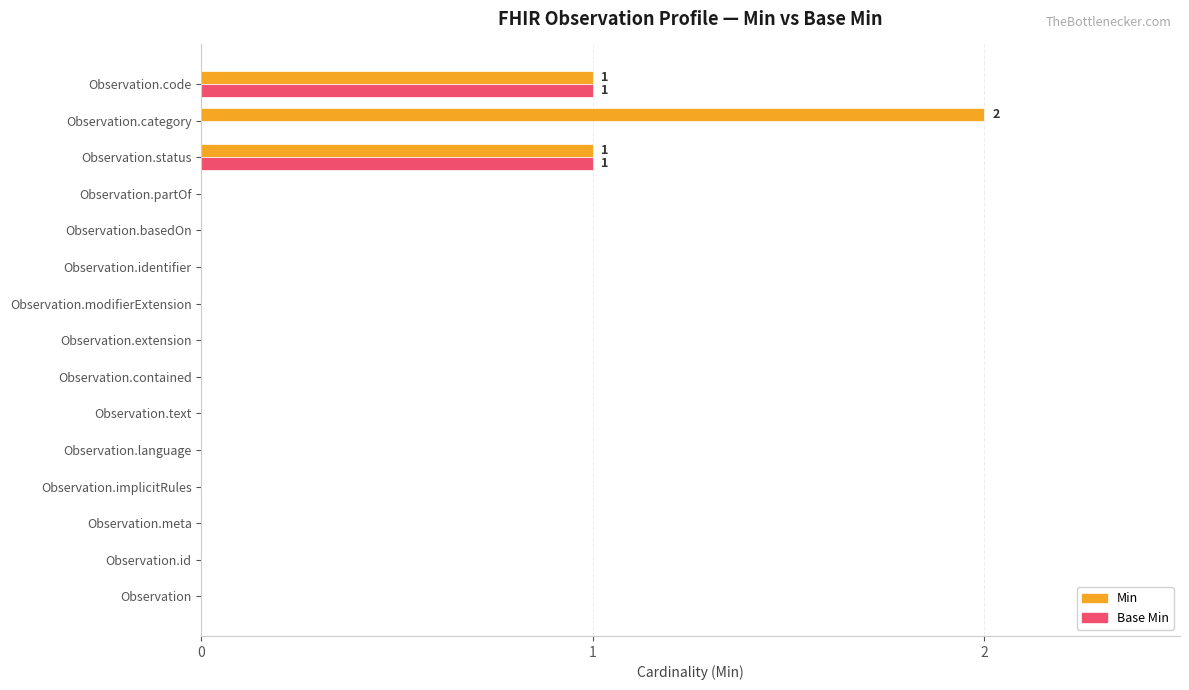

Is the value of Base Min at Observation.modifierExtension greater than the value of Min at Observation.status?

No